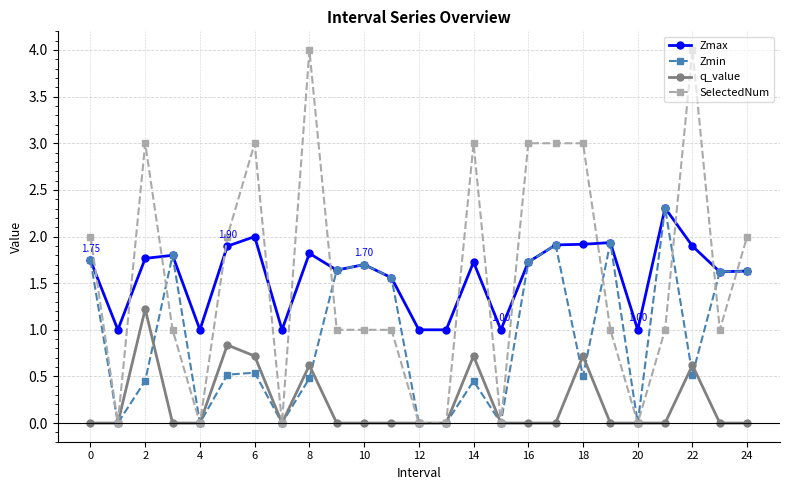

Does the chart have visible grid lines?

Yes